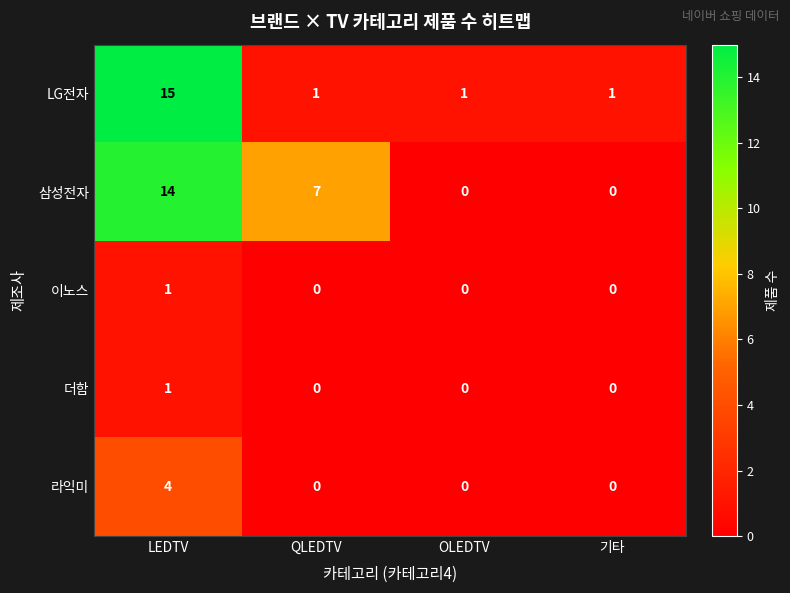

What is the difference between the second highest and second lowest values in the 삼성전자 series?

7